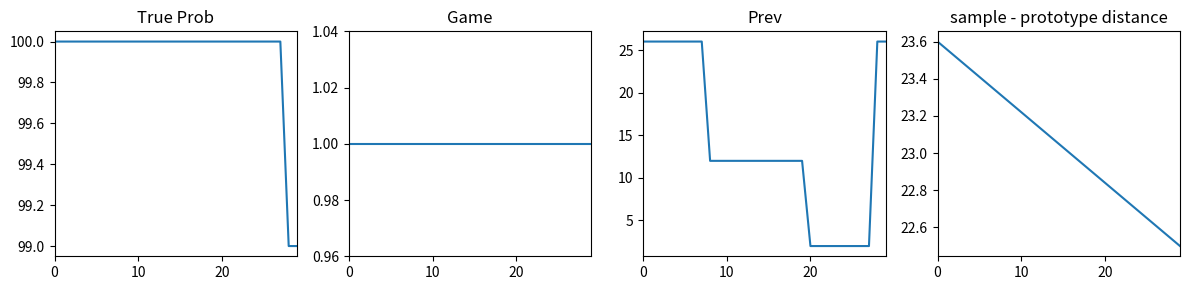

True or false: True Prob and Prev intersect in this chart.

False